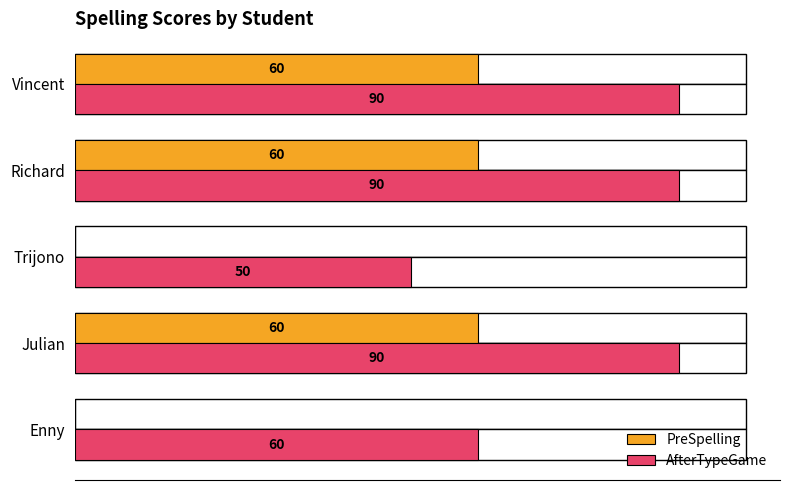

Is it true that AfterTypeGame equals 60 at 0?

True